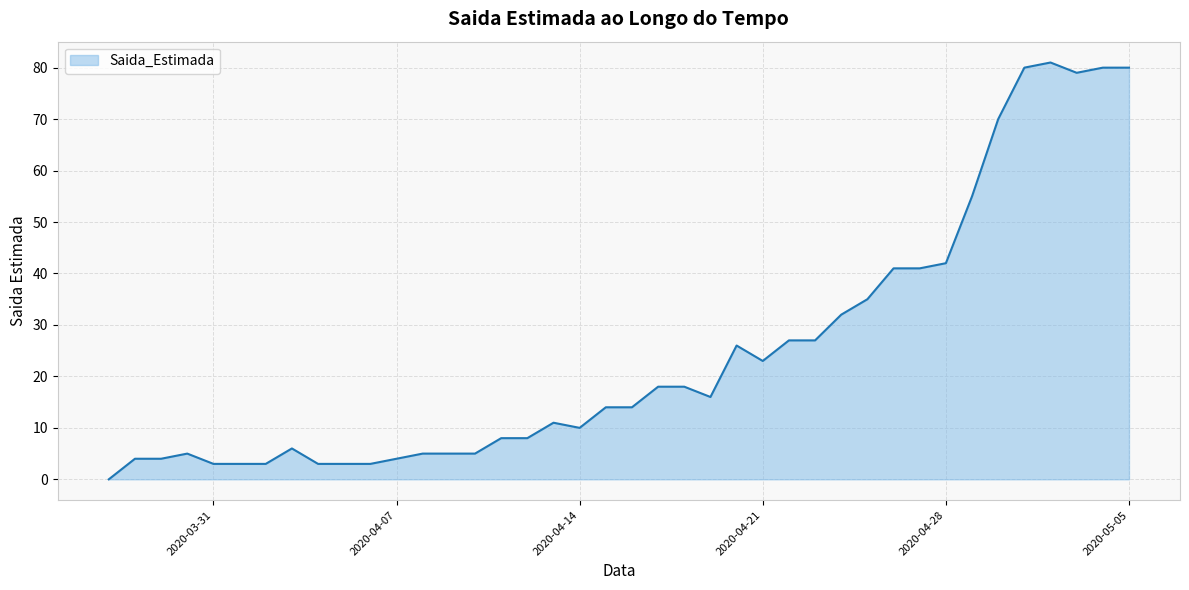

What is the maximum value shown in the chart?

81